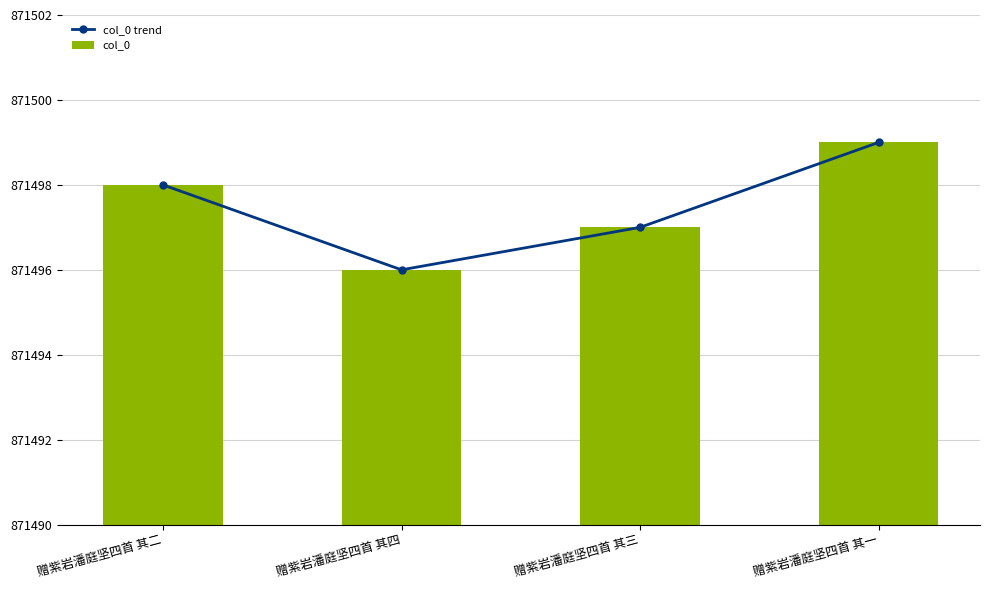

Does the chart contain stacked bars?

No